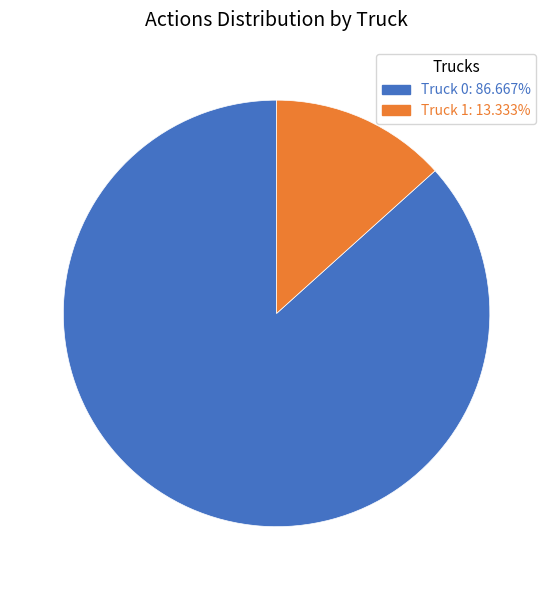

The Truck 0 slice represents 76% of the pie. True or false?

False